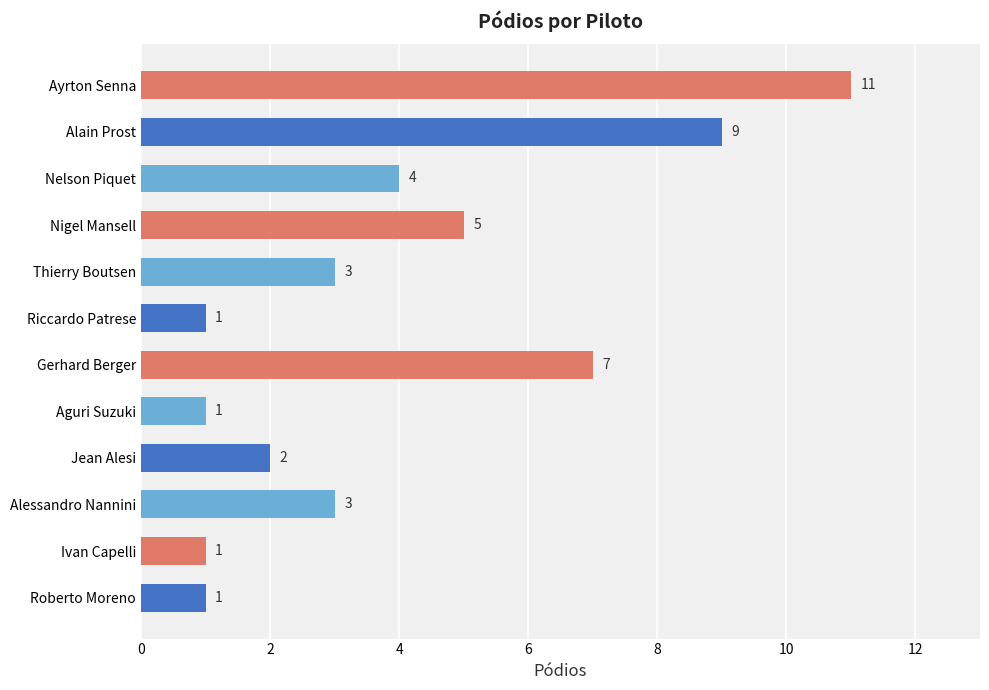

What is the sum of all values?

48